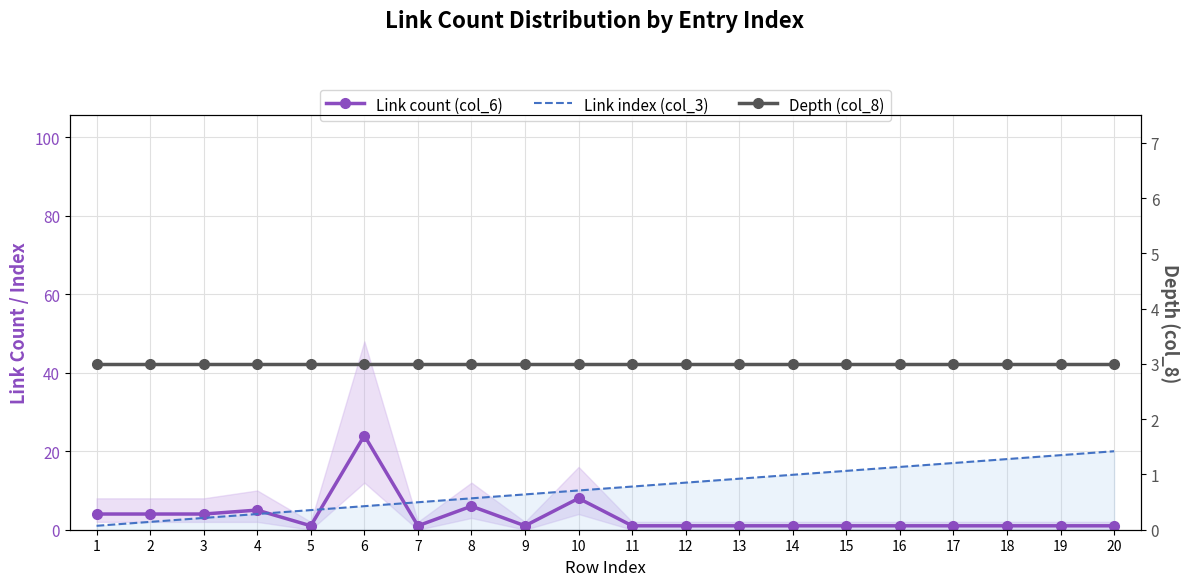

What is the average value of the Depth (col_8) series?

3